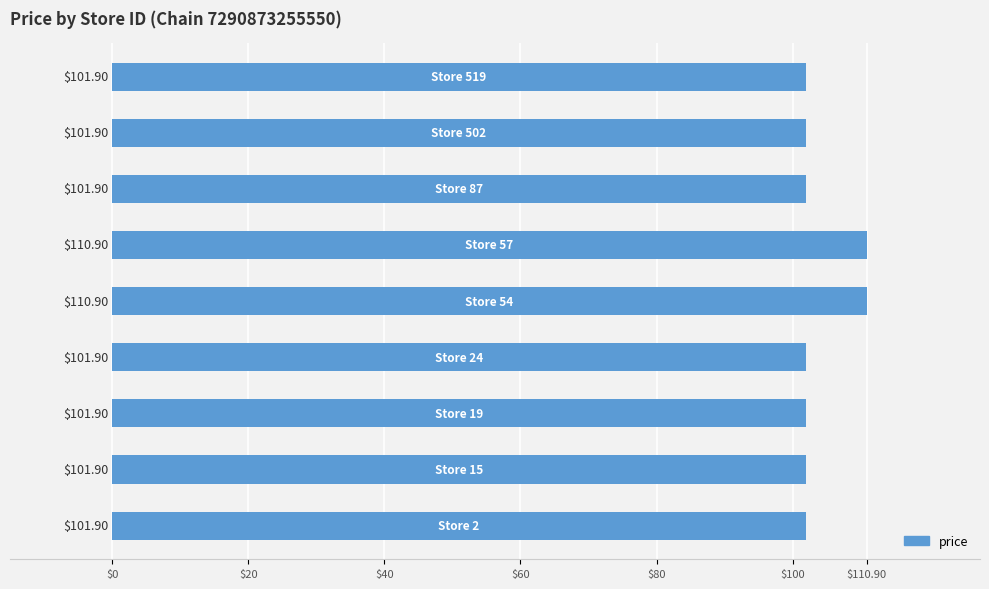

What is the difference between the maximum and second lowest values?

9.0